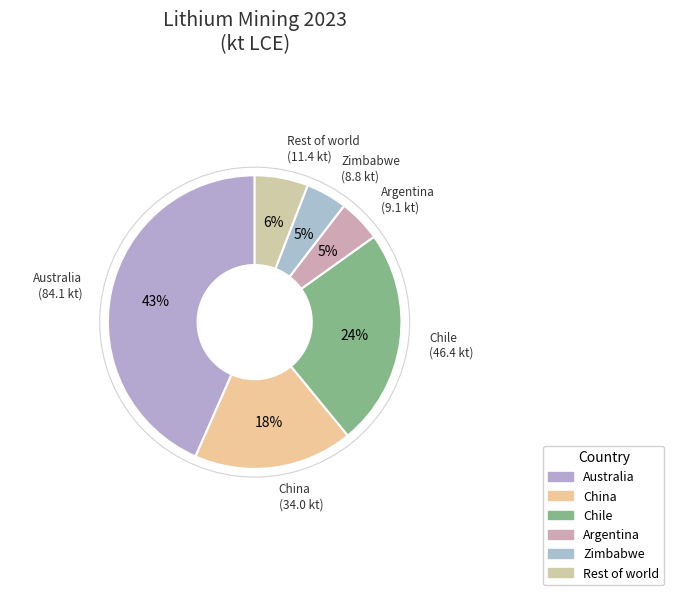

Does Zimbabwe account for over 50% of the chart?

No